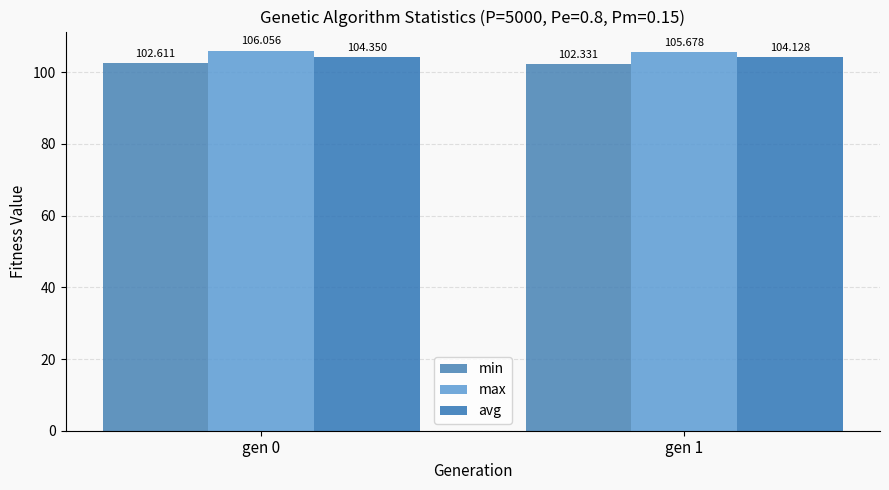

At gen 1, list the series in order from largest to smallest.

max, avg, min